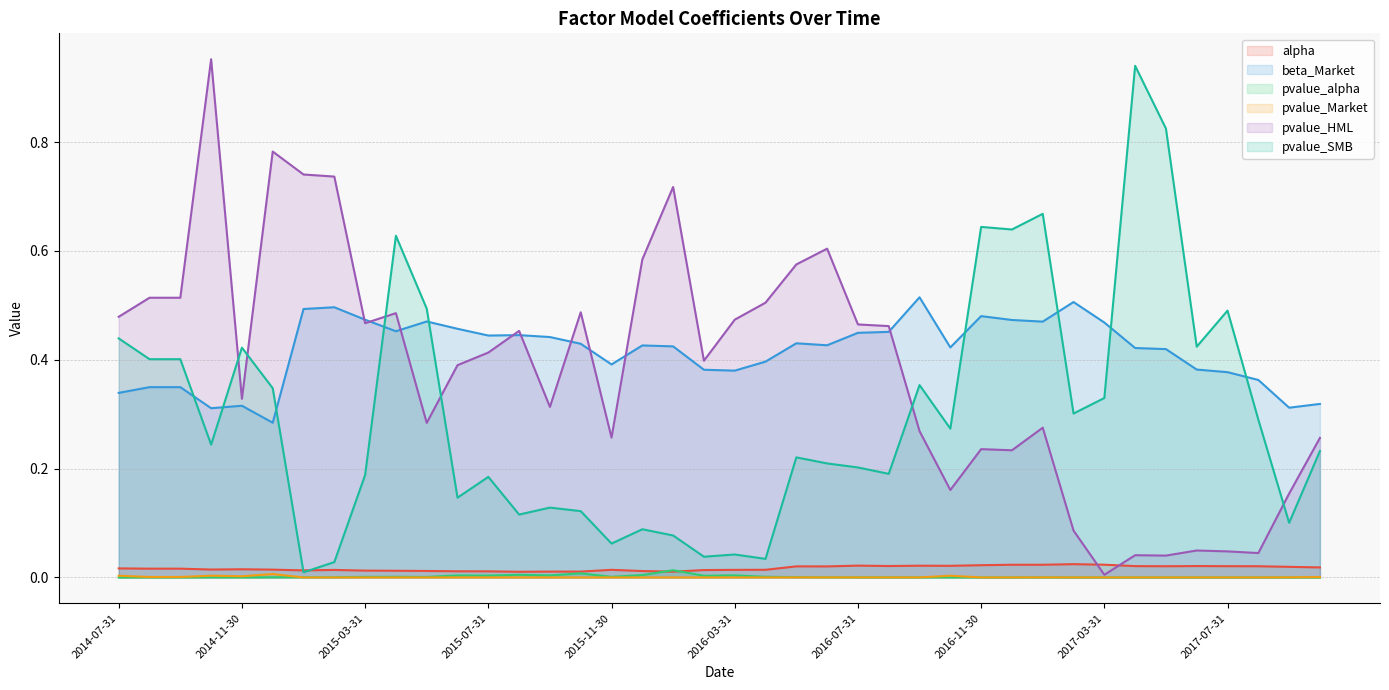

What is the sum of all pvalue_SMB values?

12.0